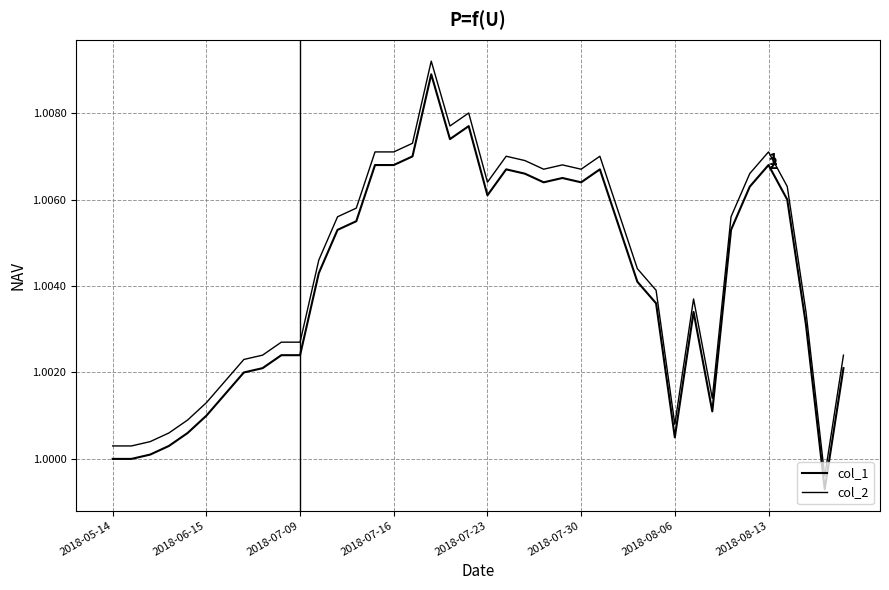

List the series in order of their overall mean, lowest first.

col_1, col_2